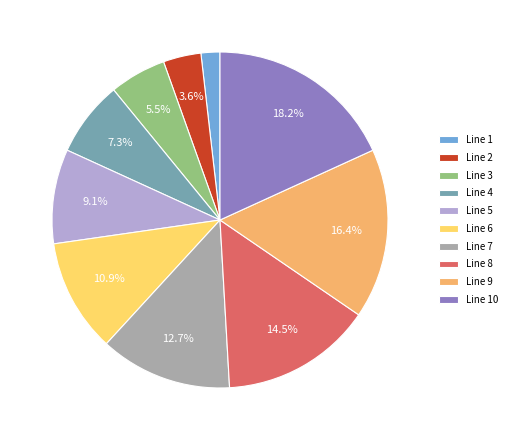

Does any single category account for the majority?

No